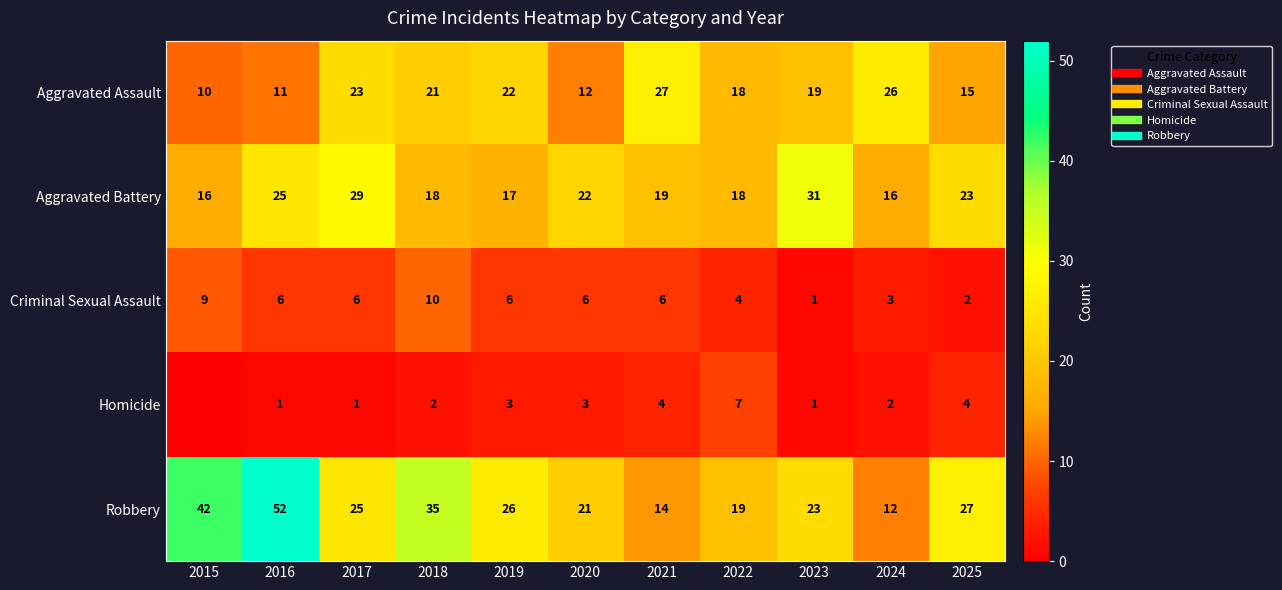

What is the maximum value shown in the chart?

52